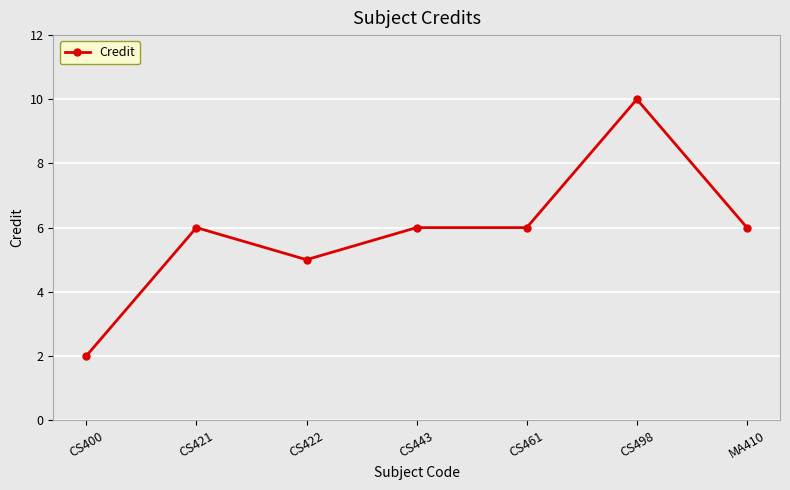

What is the label of the 6th point from the left?

CS498